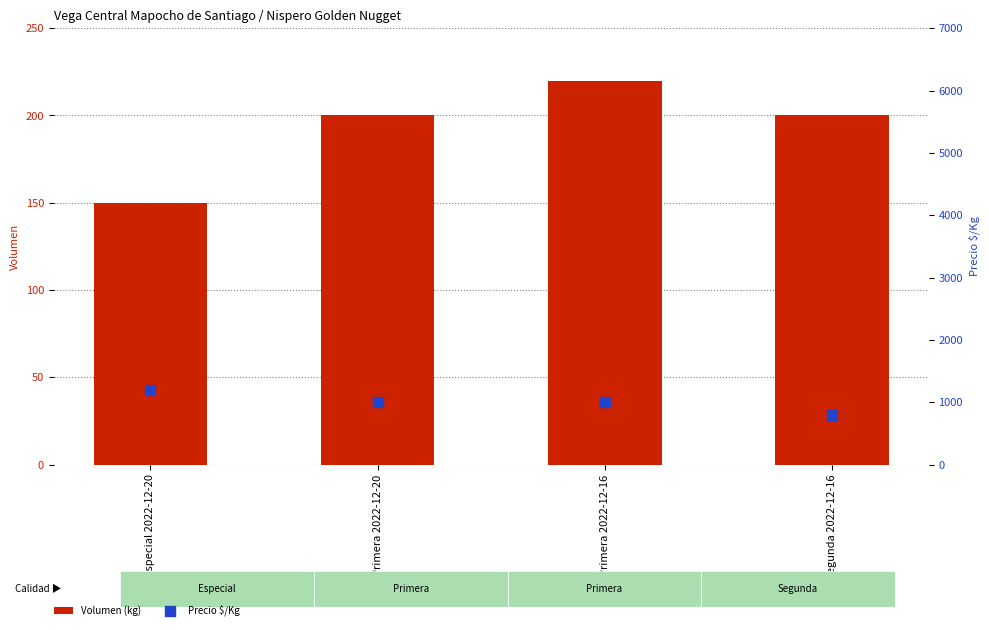

Is the value of Precio $/Kg at Primera 2022-12-16 greater than the value of Volumen (kg) at Primera 2022-12-20?

Yes